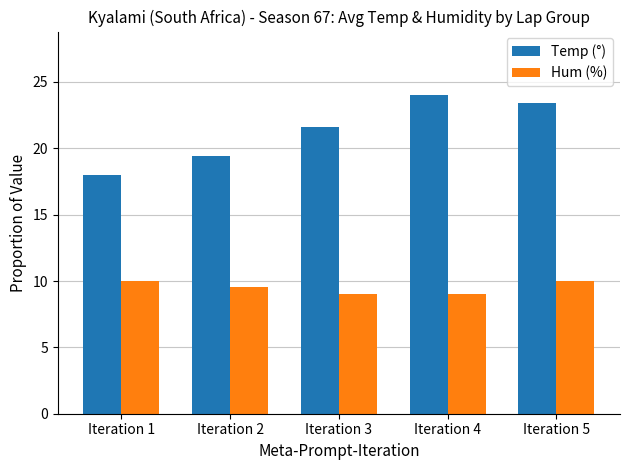

Between Iteration 1 and Iteration 3, which series saw the biggest shift?

Temp (°)